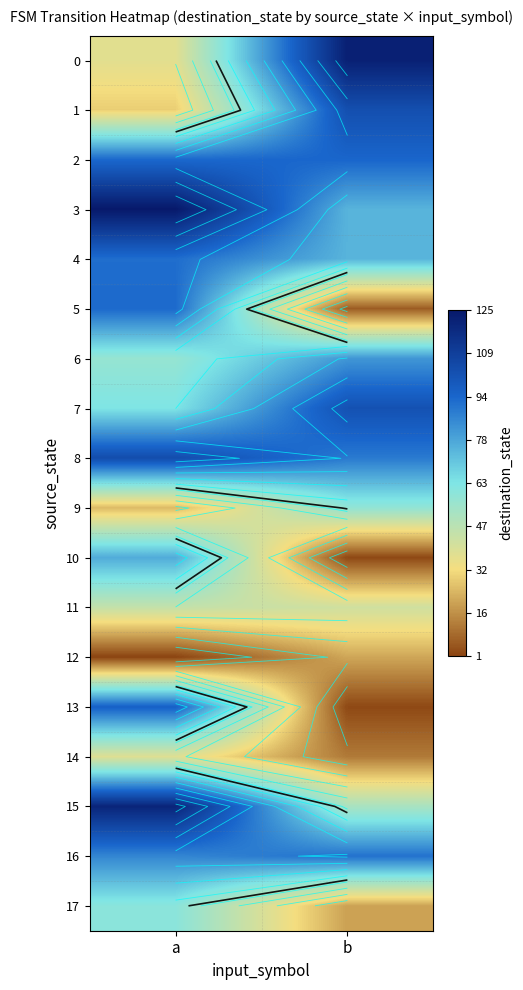

What is the difference between the 8 values at b and a?

15